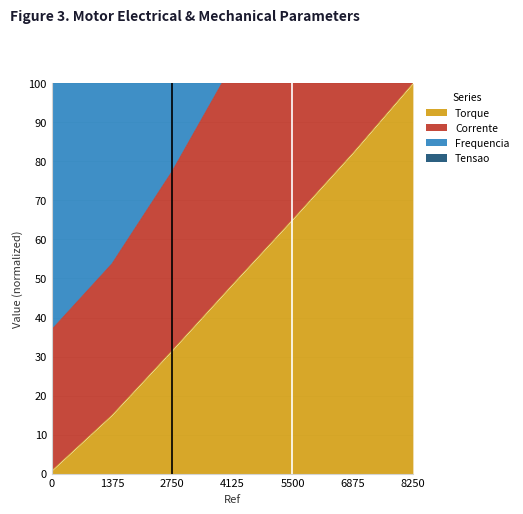

True or false: Tensao and Torque intersect in this chart.

False